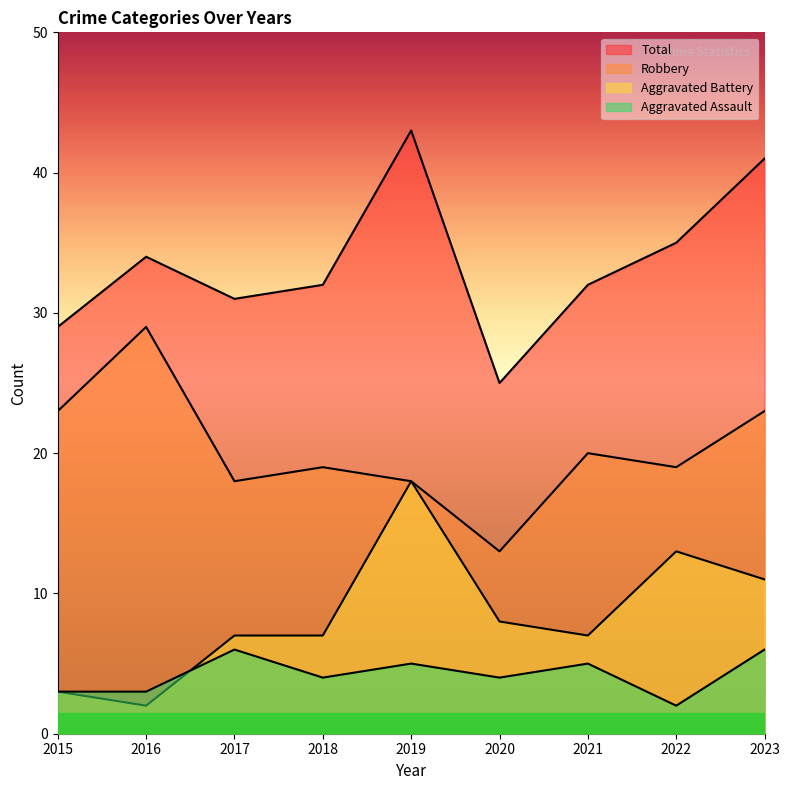

How many interior local valleys does the Total series have?

2